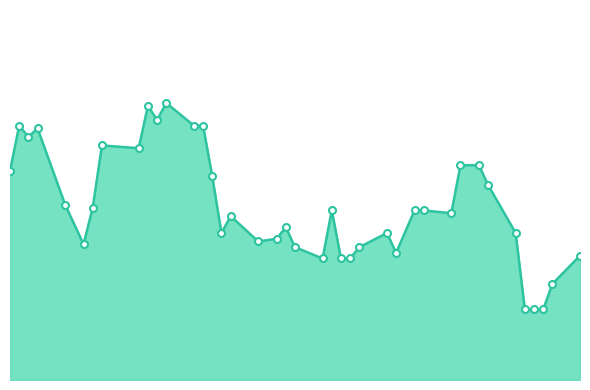

What is the average value?

6216